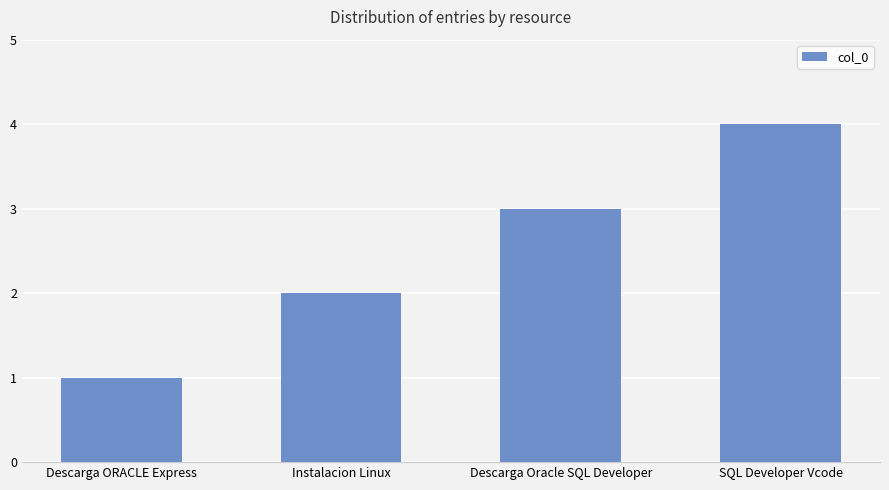

Count the number of data series in this chart.

1